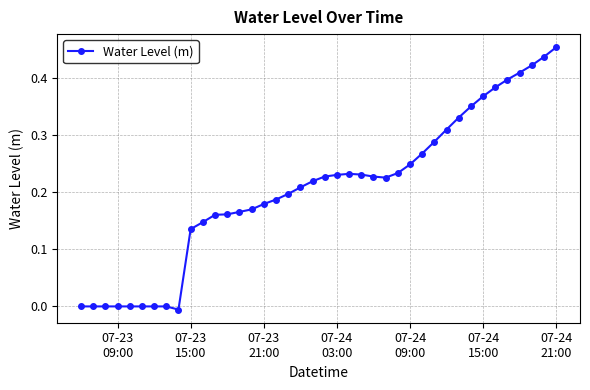

How many lines are shown in the chart?

1